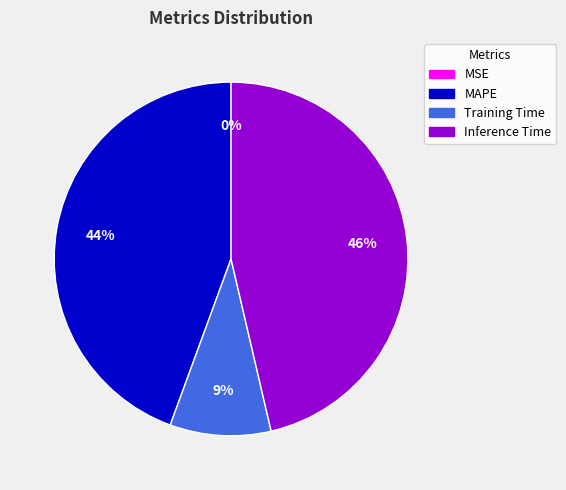

Combined, do MAPE and Inference Time account for over 50%?

Yes